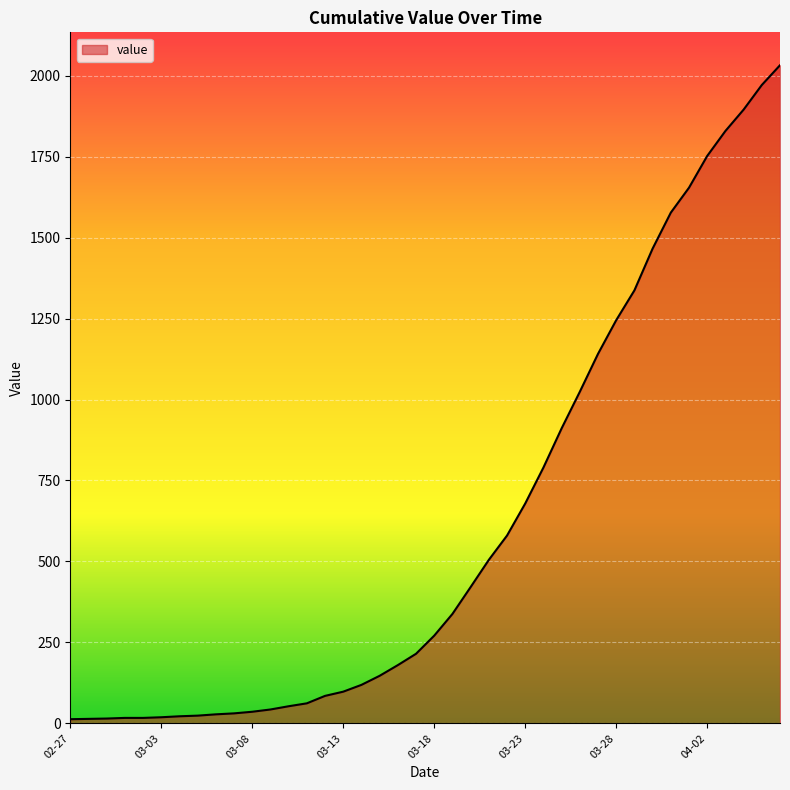

What is the greatest value displayed?

2032